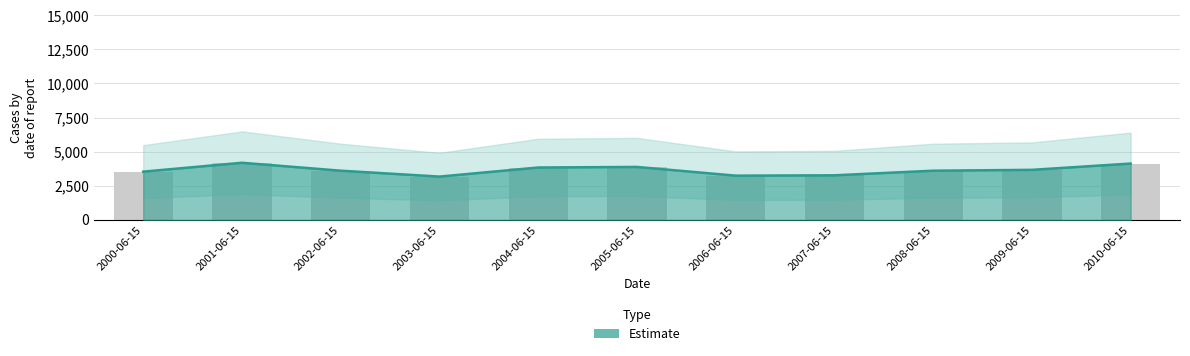

Between 2002-06-15 and 2006-06-15, which is larger?

2002-06-15